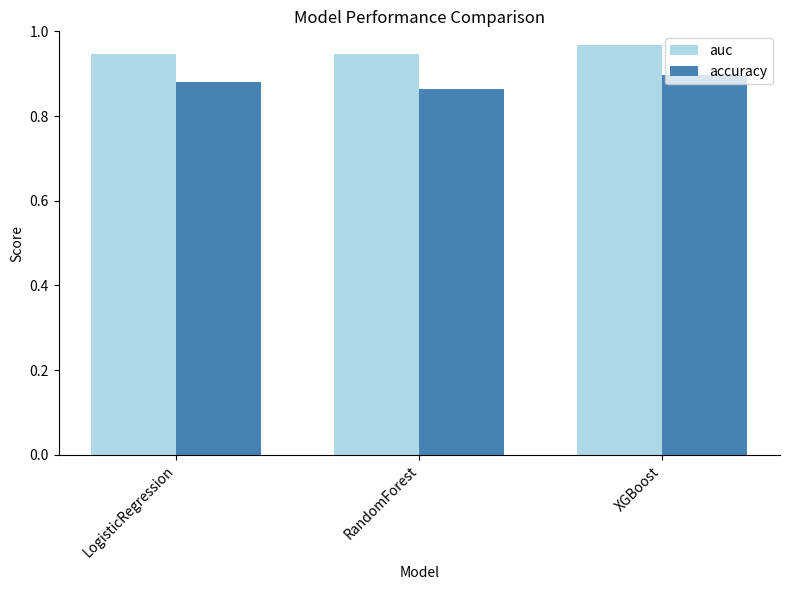

Rank the series by their average value, from lowest to highest.

accuracy, auc